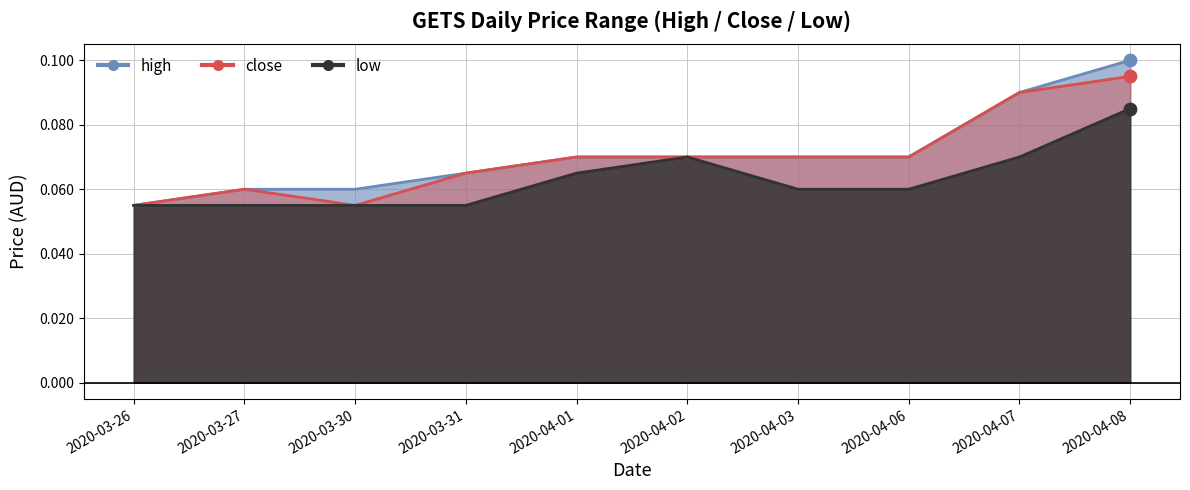

Is the value of low at 2020-03-30 greater than the value of close at 2020-04-03?

No